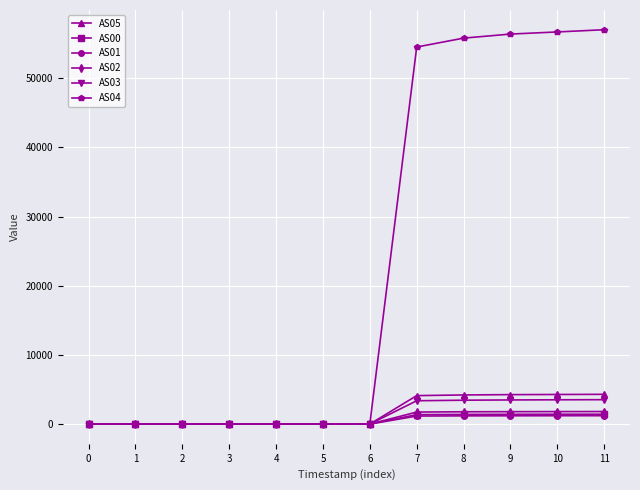

The value of AS02 at 7 is 1738. True or false?

True